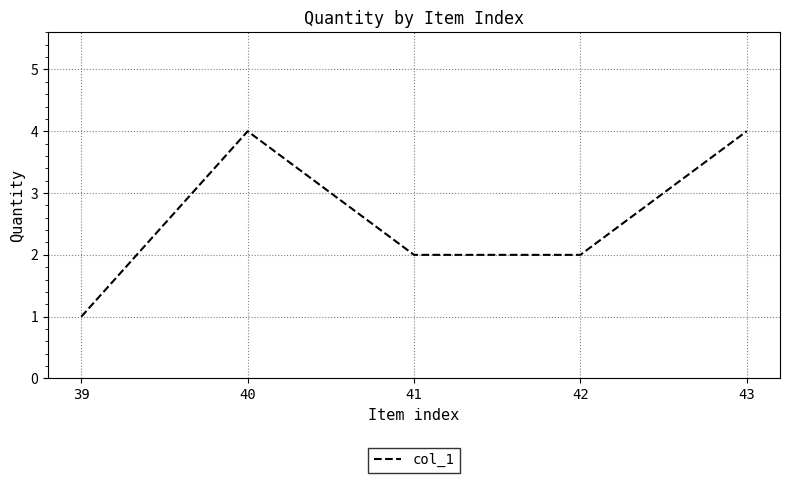

Approximately how many times larger is the value at 41 compared to 43?

0.5